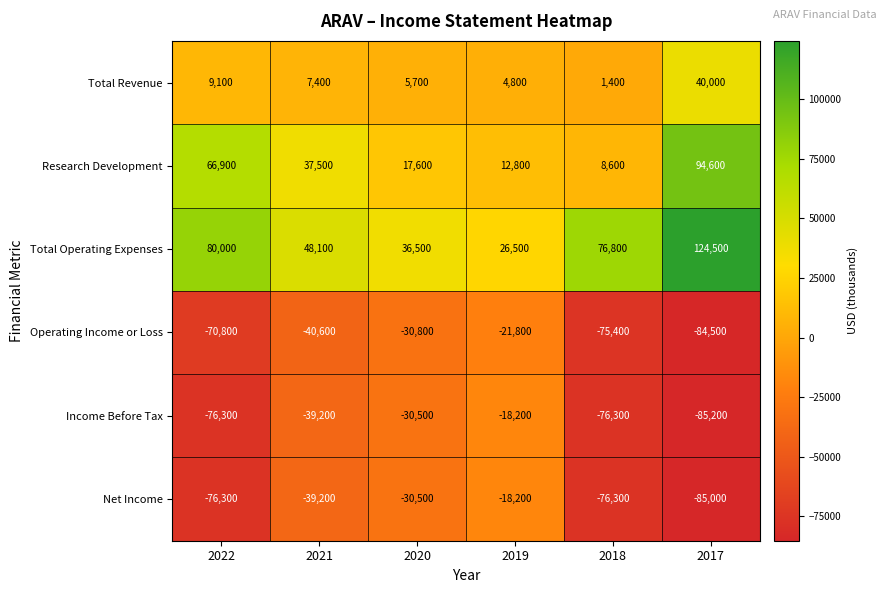

Which category has the highest value in the Total Operating Expenses series?

2017